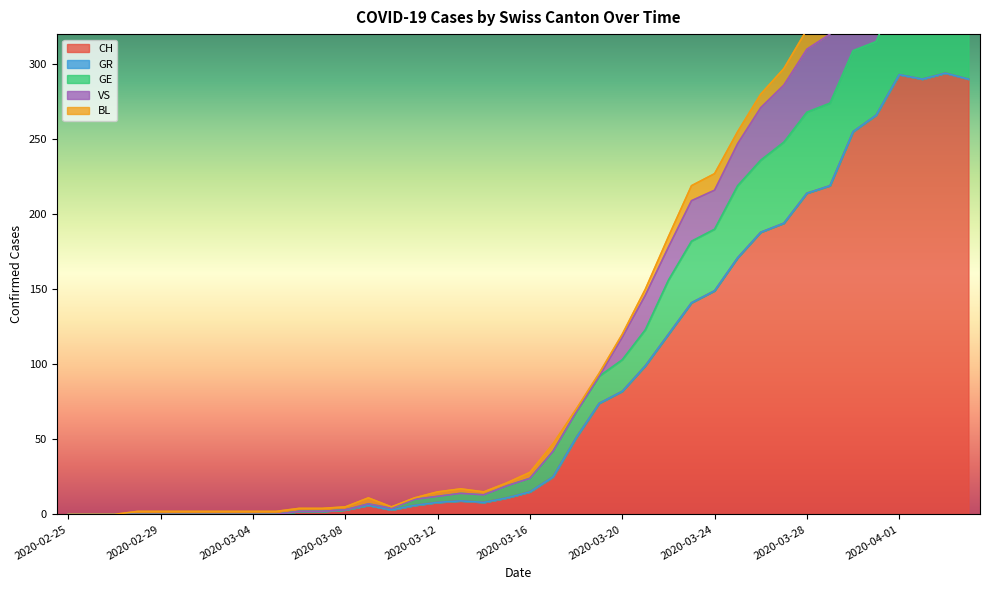

At which label does CH reach its peak?

2020-04-03